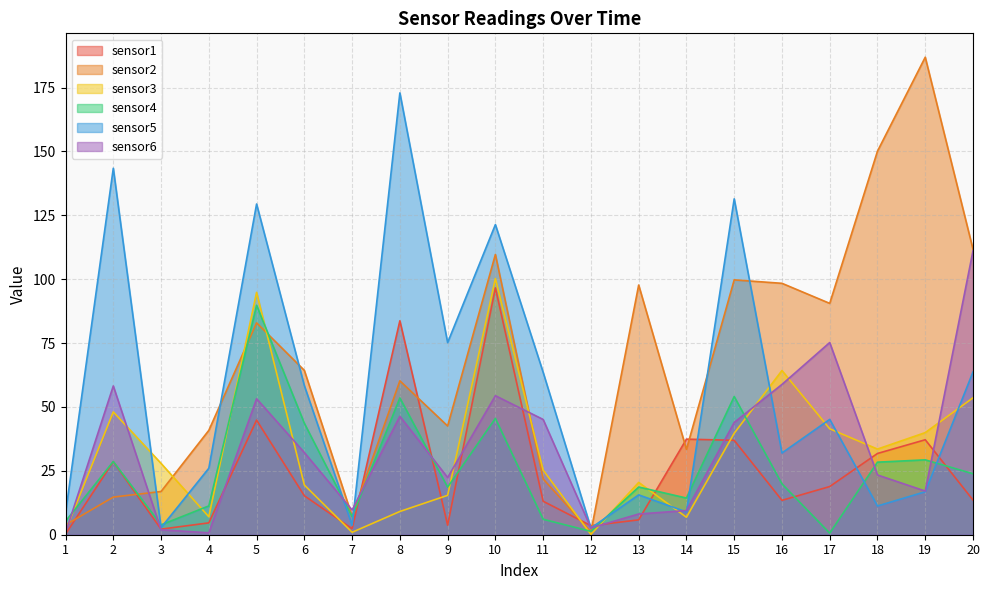

What is the spread (max minus min) of values at 18?

138.9